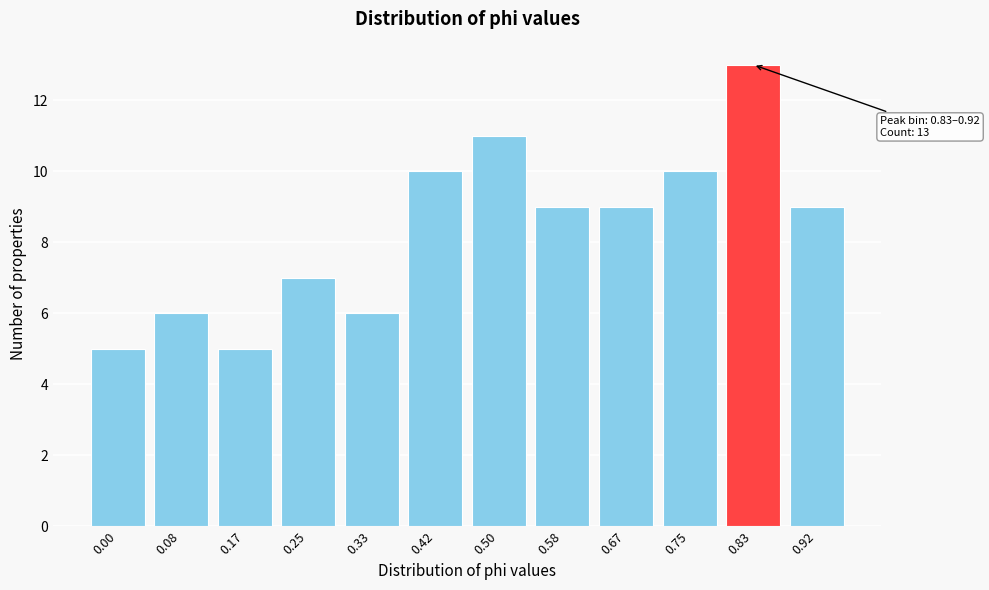

Reading left to right, list all the values displayed in this chart.

0.00=5	0.08=6	0.17=5	0.25=7	0.33=6	0.42=10	0.50=11	0.58=9	0.67=9	0.75=10	0.83=13	0.92=9